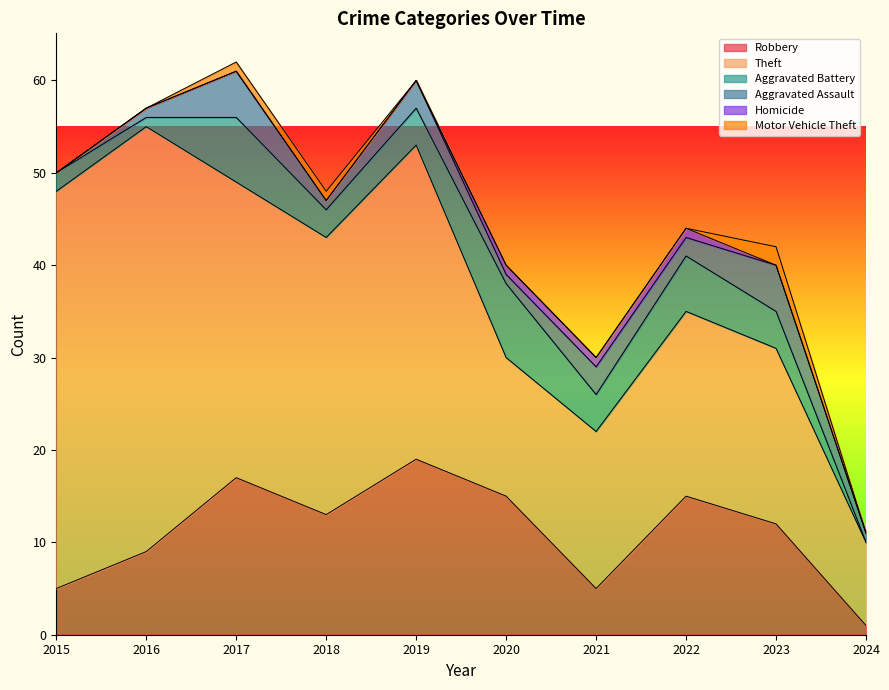

Rank the series by their maximum value, from lowest to highest.

Homicide, Motor Vehicle Theft, Aggravated Assault, Aggravated Battery, Robbery, Theft